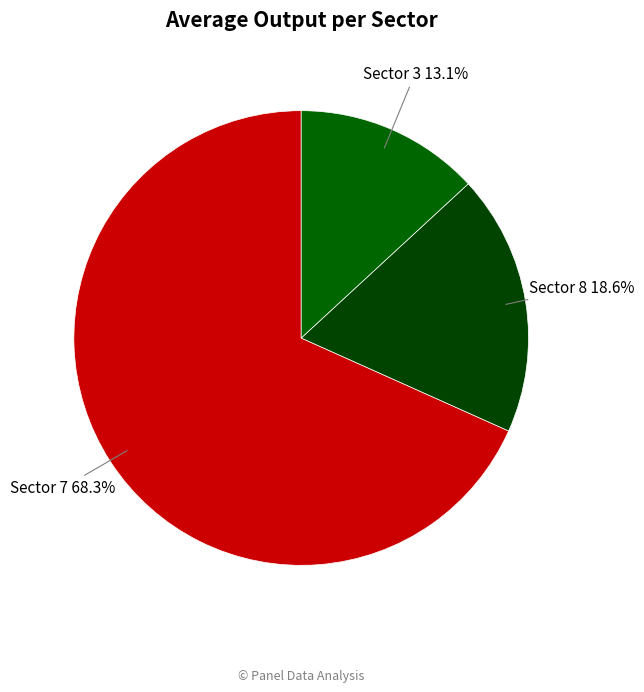

Rank the categories by value from highest to lowest.

Sector 7 68.3%, Sector 8 18.6%, Sector 3 13.1%